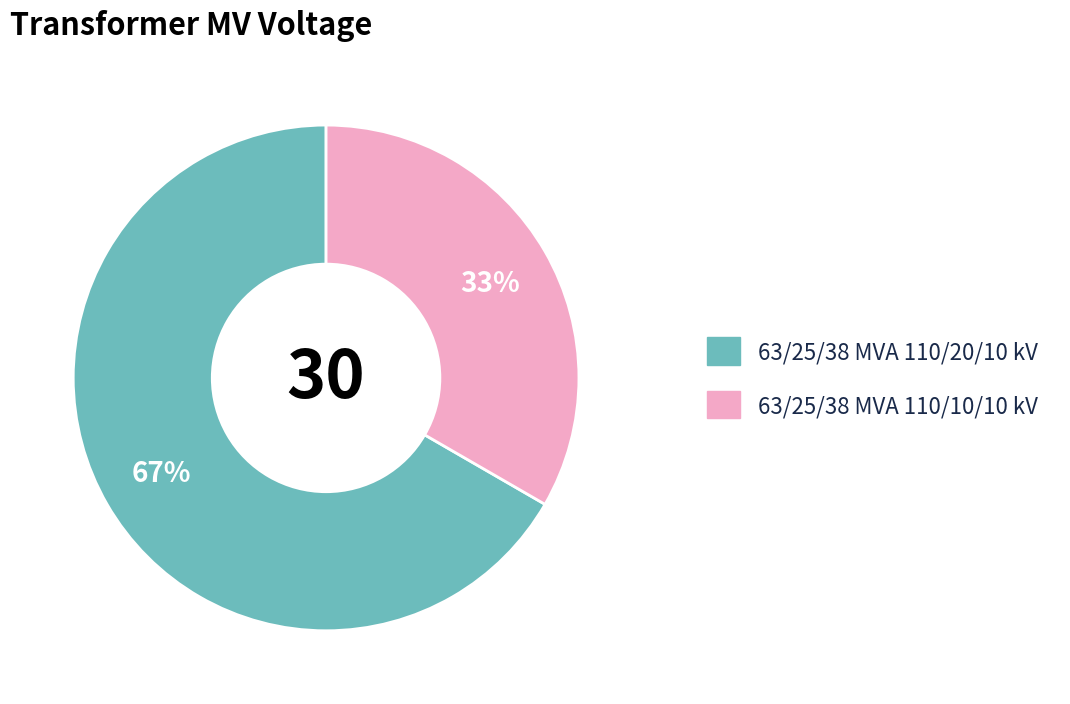

Is it true that 63/25/38 MVA 110/10/10 kV is 45% of the pie?

False